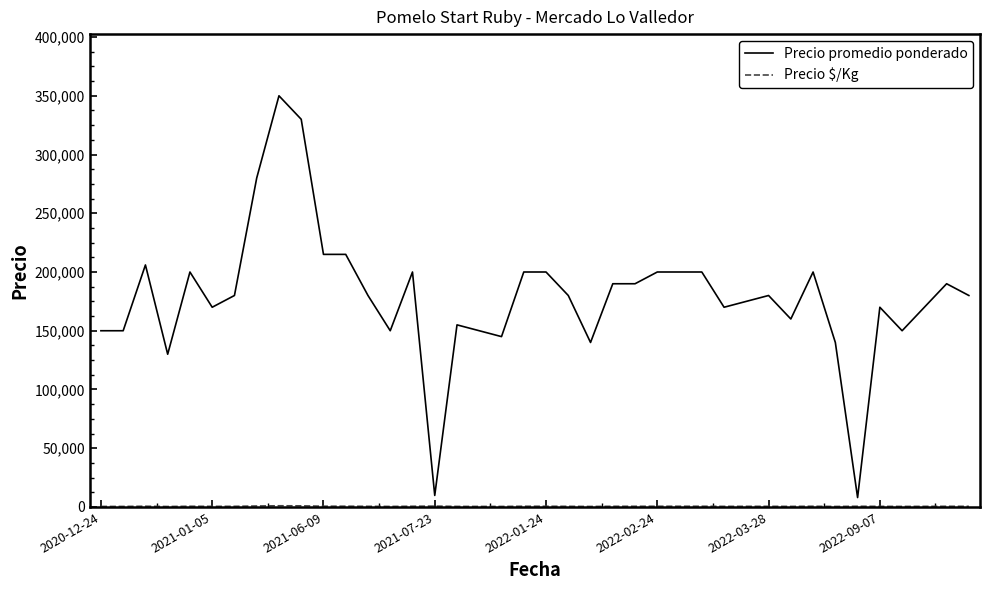

What is the difference between the maximum and minimum values in the Precio promedio ponderado series?

342000